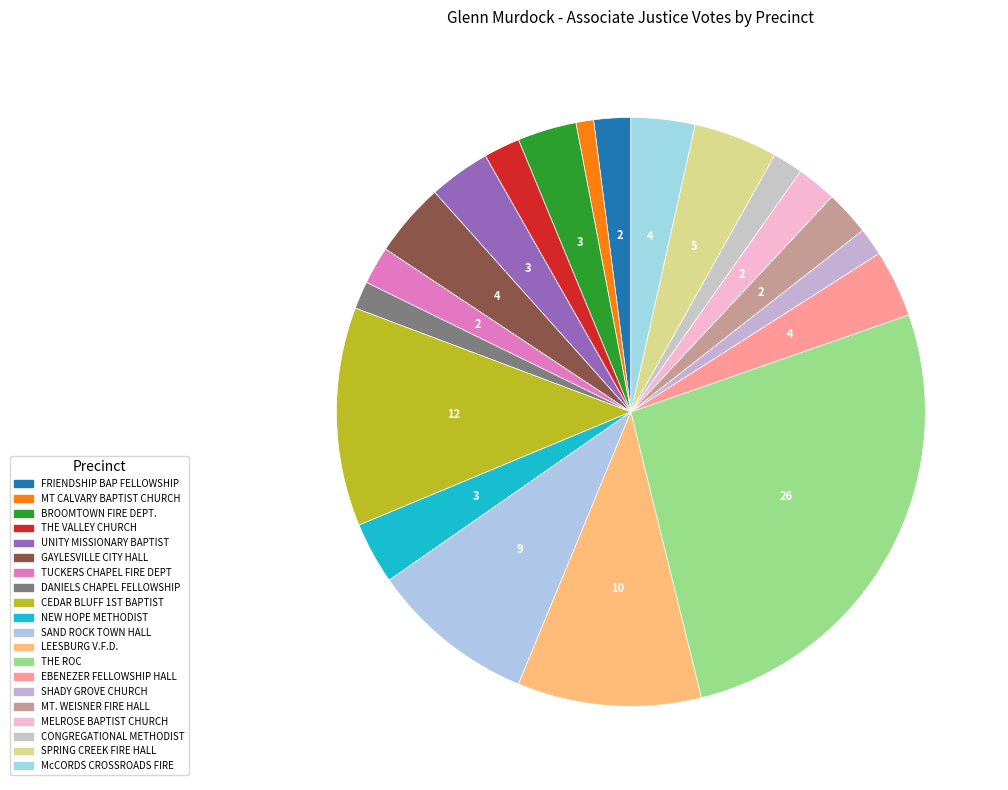

Is it true that THE ROC is 35% of the pie?

False